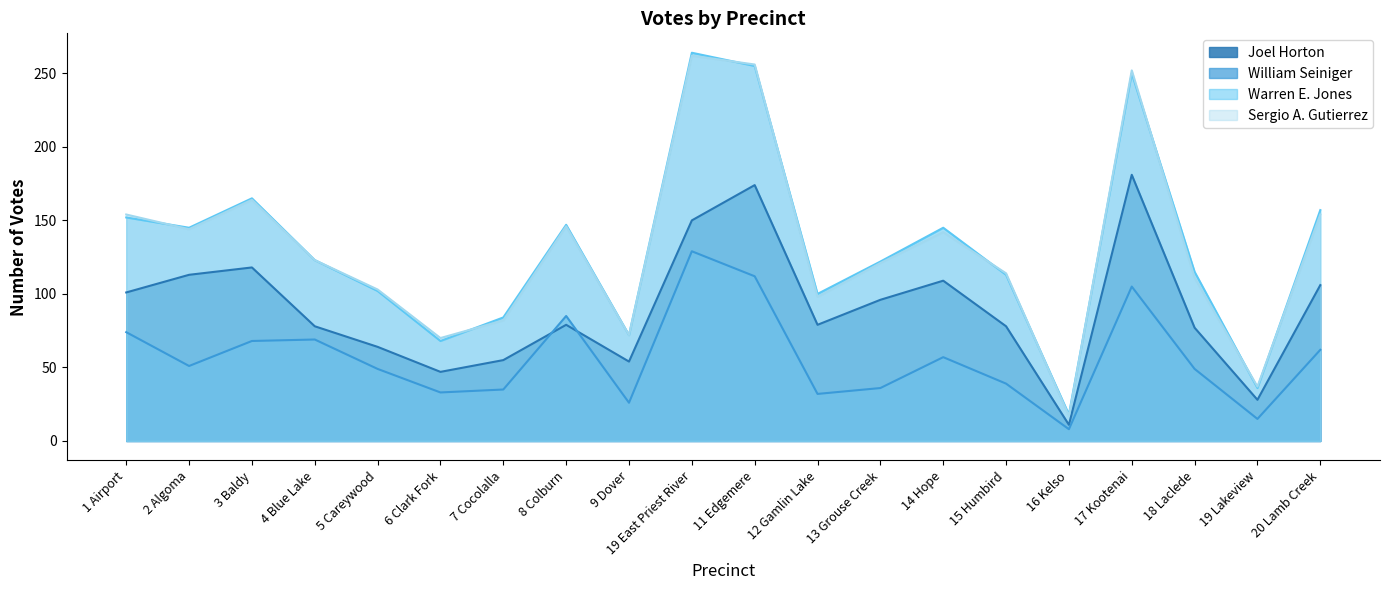

Is it true that Sergio A. Gutierrez equals 192 at 18 Laclede?

False